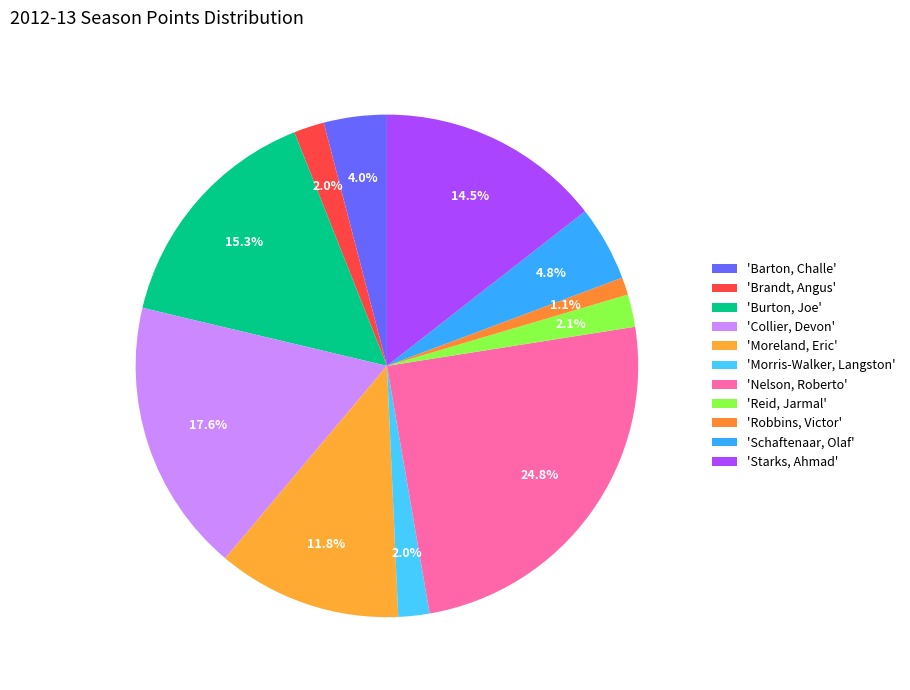

How many slices are in this pie chart?

11